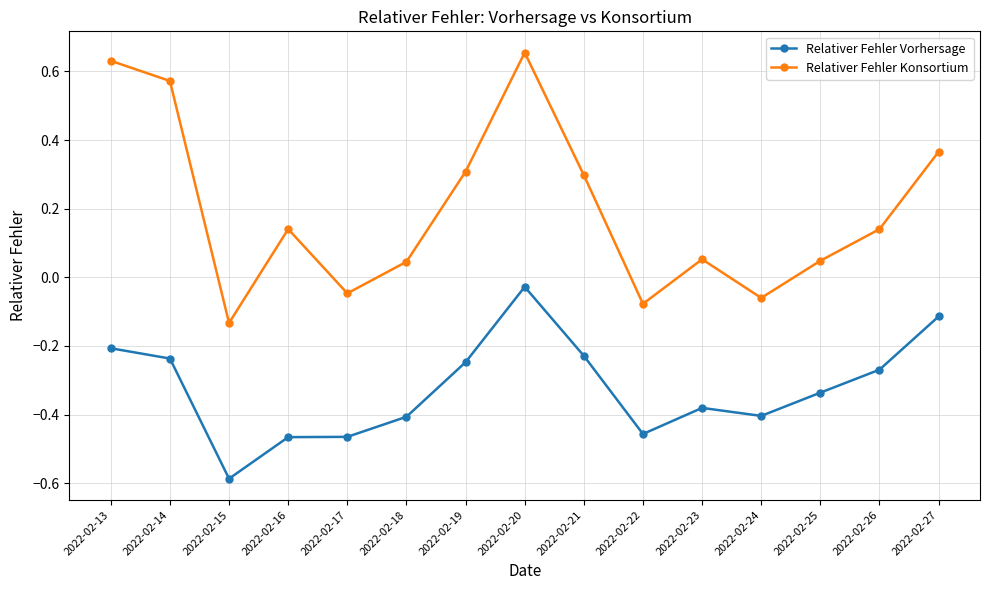

How many lines are shown in the chart?

2